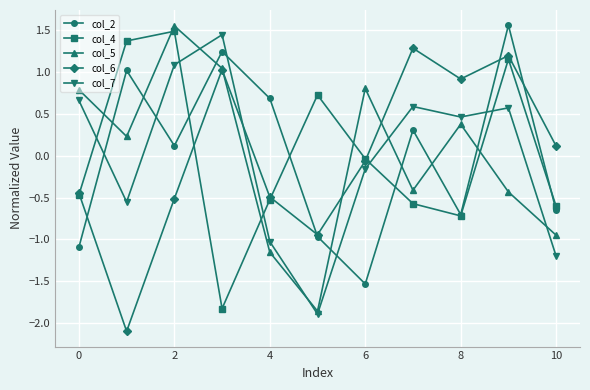

Which series ends up on top after the final intersection of col_4 and col_7?

col_4